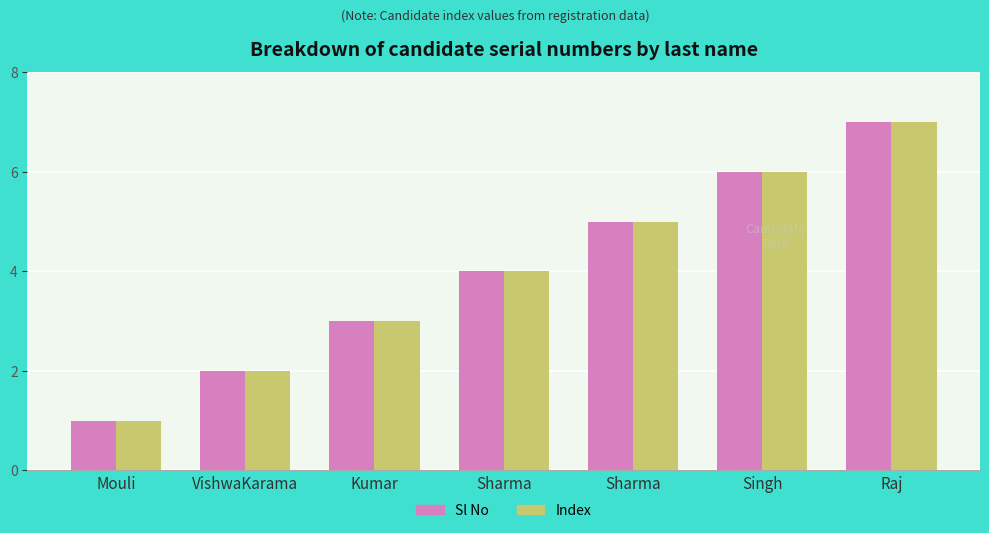

What is the total value across all series at Singh?

12